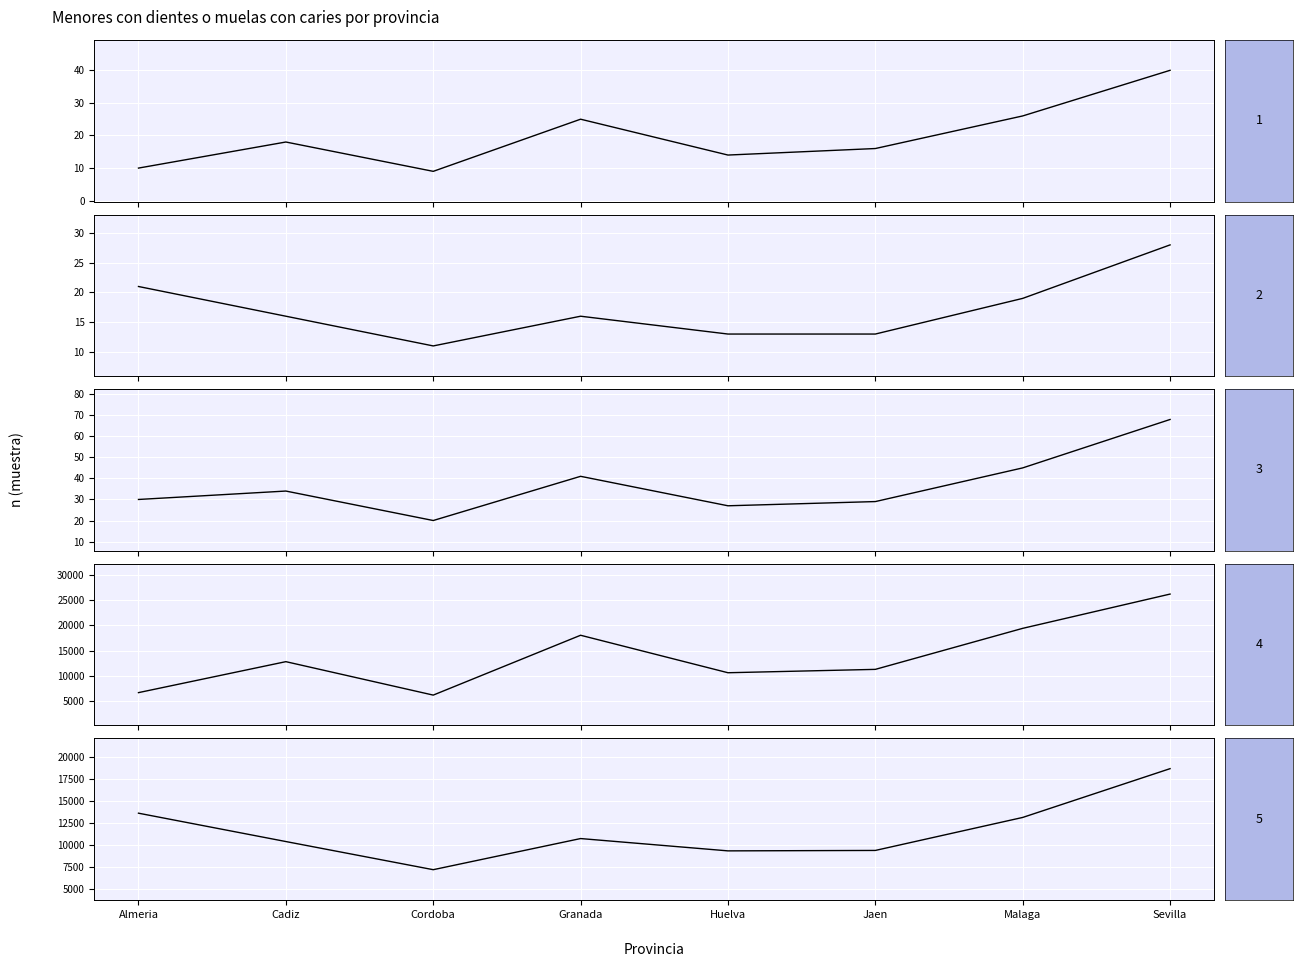

The value of Total (n muestra, Si) at Granada is 17. True or false?

False